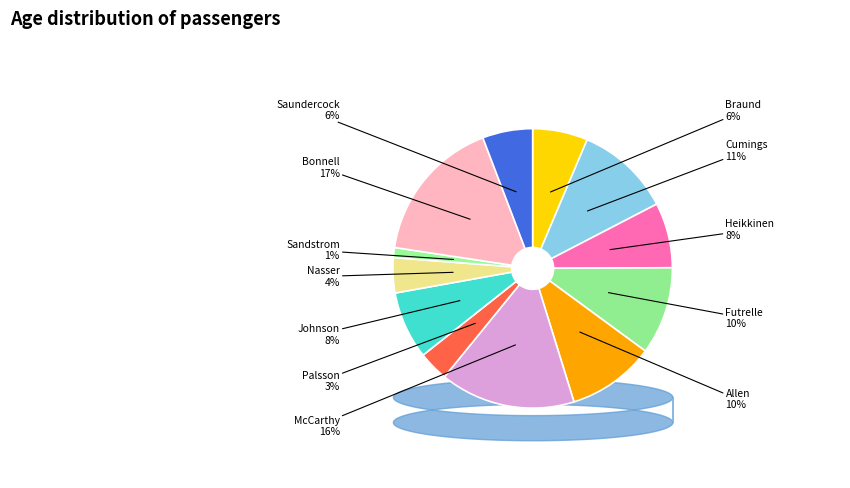

Count the number of slices in the pie.

12